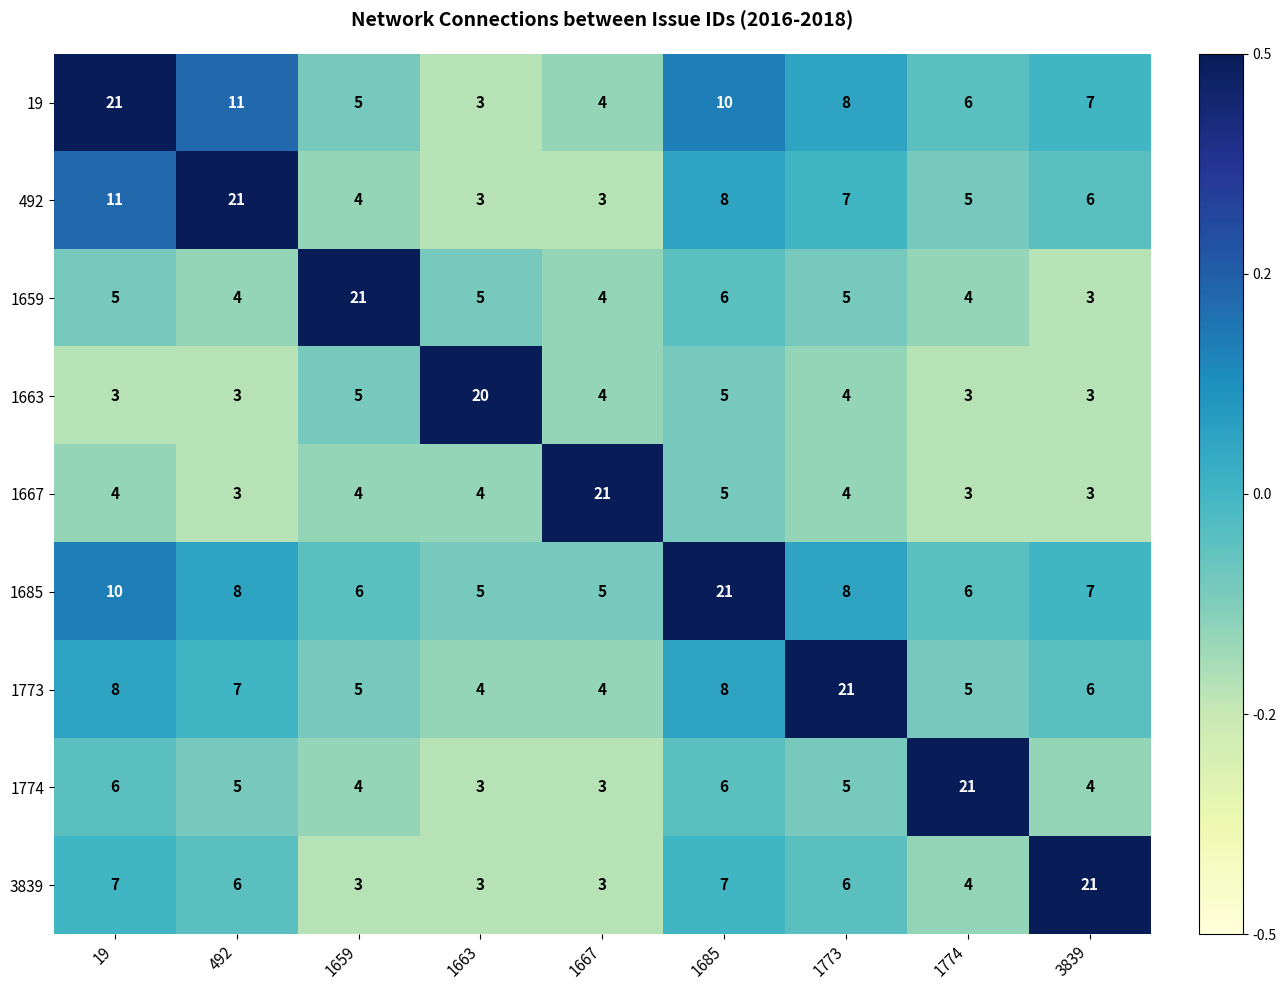

What is the difference between the maximum and minimum values in the 3839 series?

18